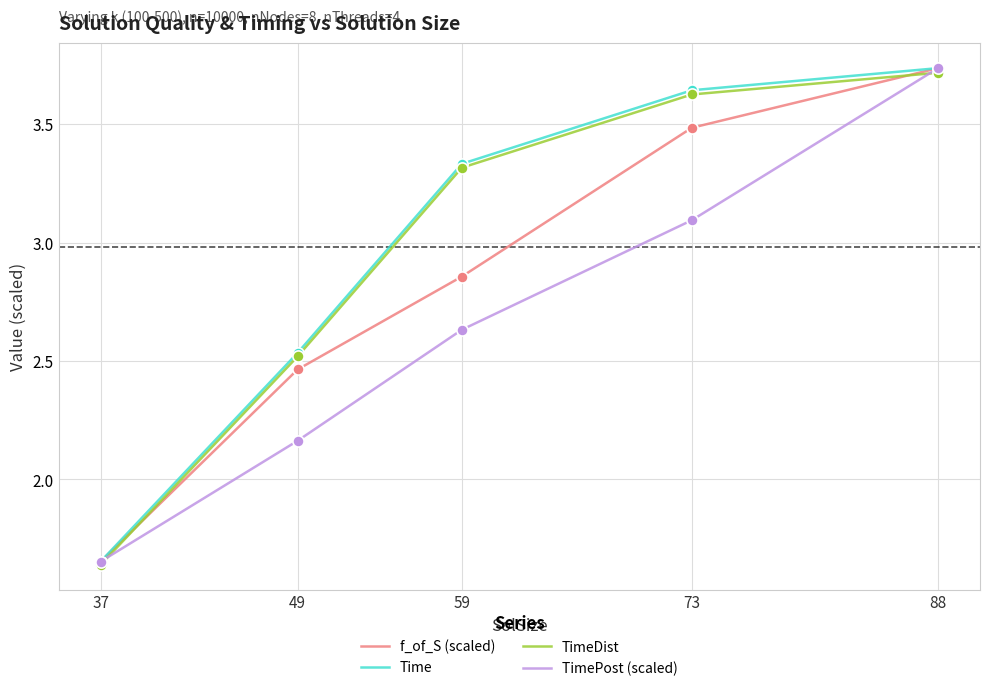

What is the total value across all series at 37?

6.6